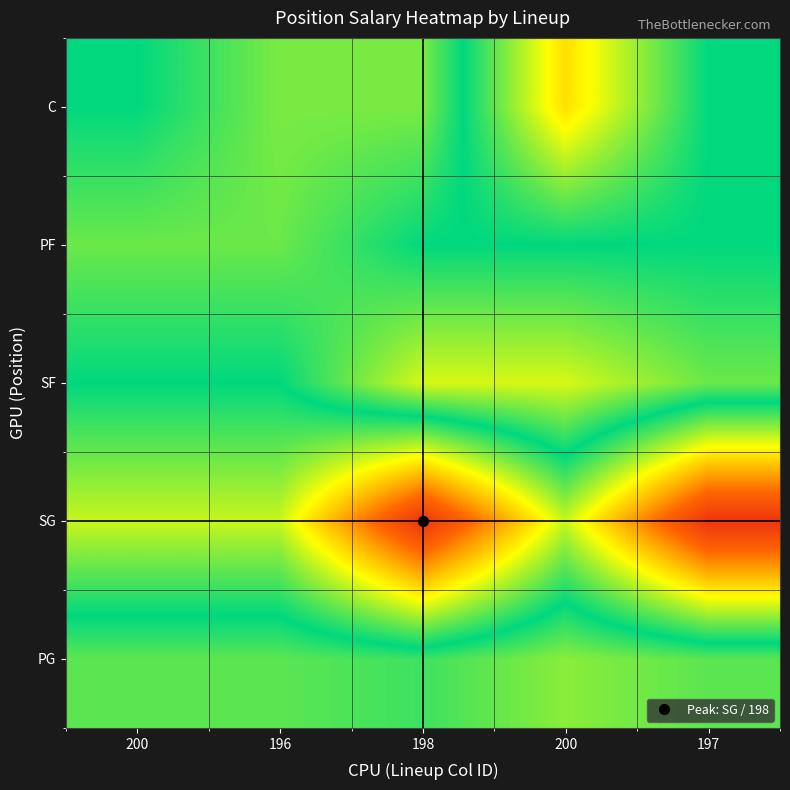

At how many categories does at least one series exceed 71?

2